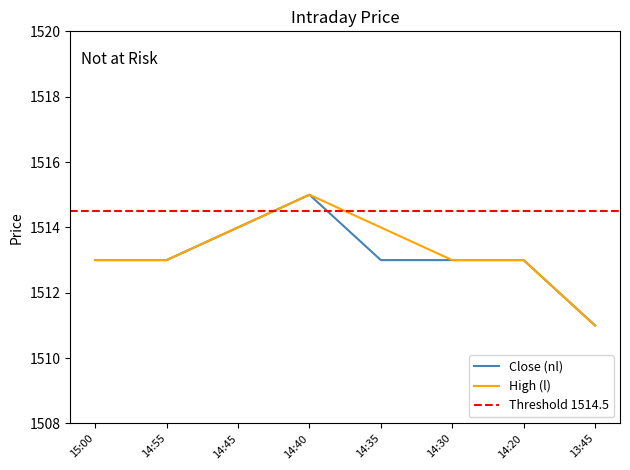

Reading left to right, what are all the values shown in this chart?

Close (nl): 15:00=1513	14:55=1513	14:45=1514	14:40=1515	14:35=1513	14:30=1513	14:20=1513	13:45=1511
High (l): 15:00=1513	14:55=1513	14:45=1514	14:40=1515	14:35=1514	14:30=1513	14:20=1513	13:45=1511